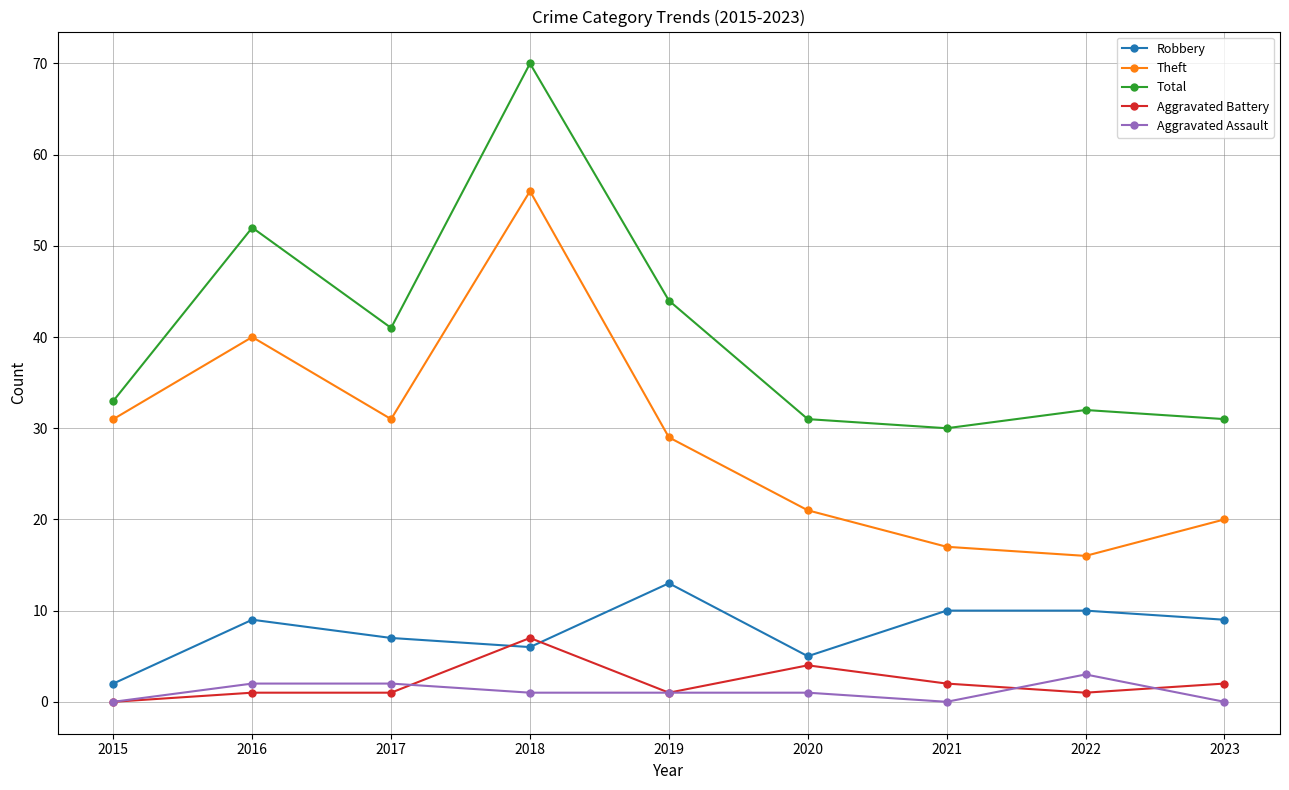

How many distinct data groups are displayed?

5